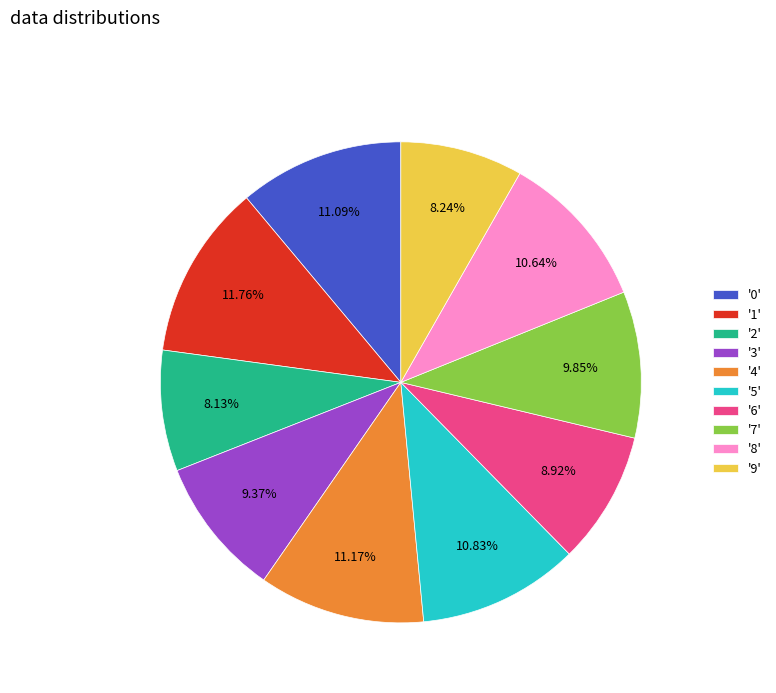

Between '2' and '7', which is larger?

'7'